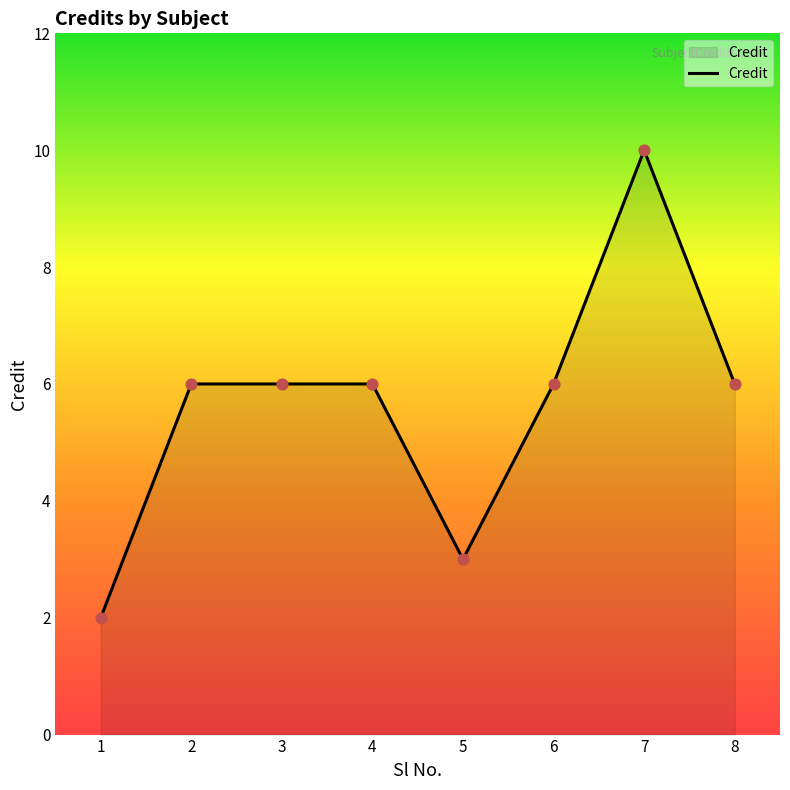

What is the ratio of the value at 6 to the value at 1?

3.0